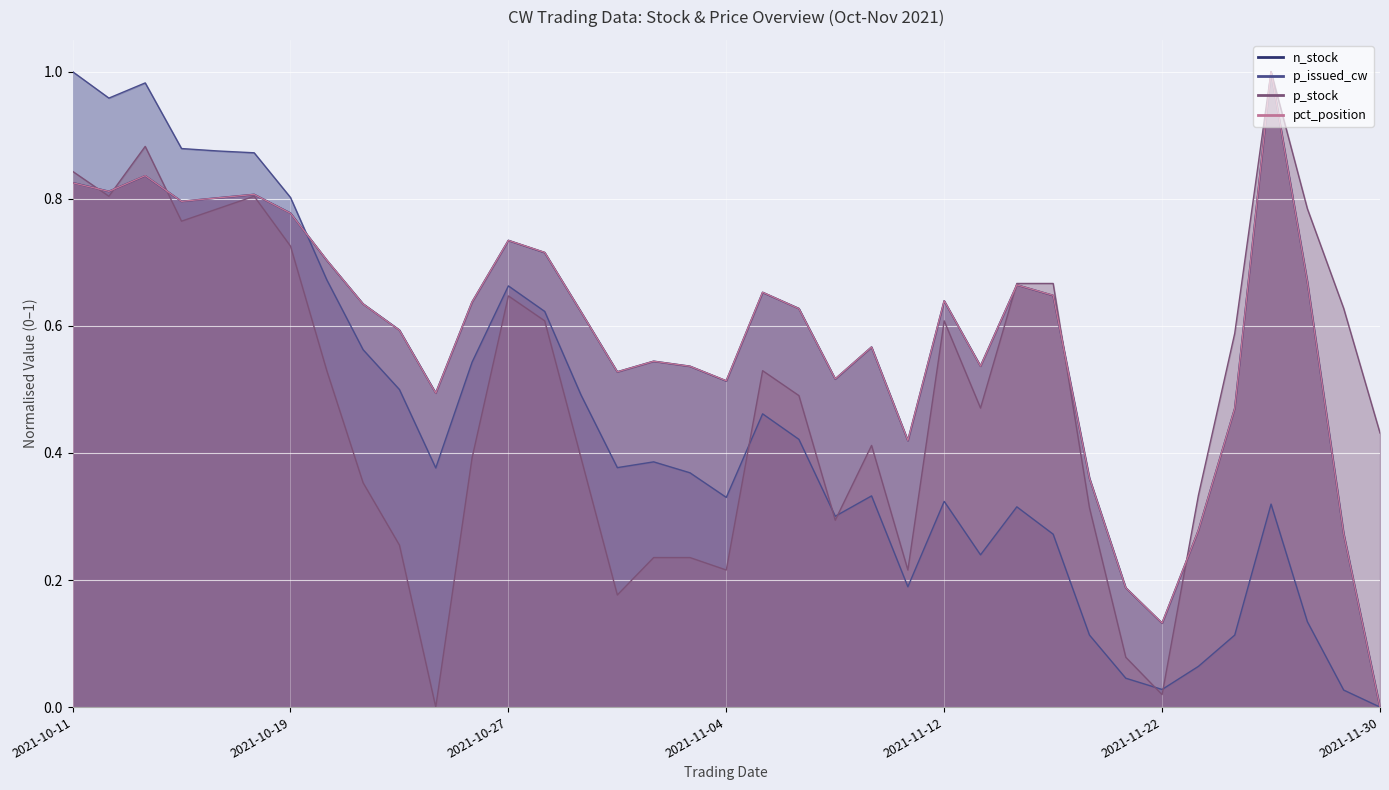

What is the difference between the p_stock values at 2021-11-11 and 2021-10-13?

0.7